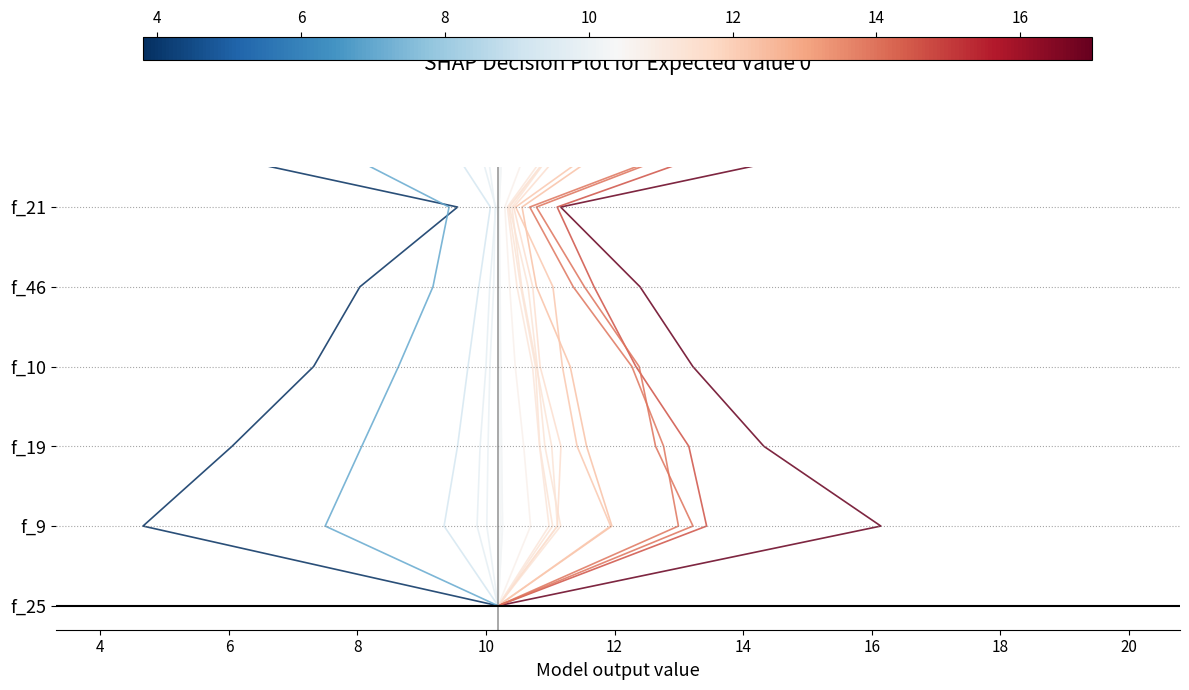

True or false: sample_0 and sample_1 intersect in this chart.

False